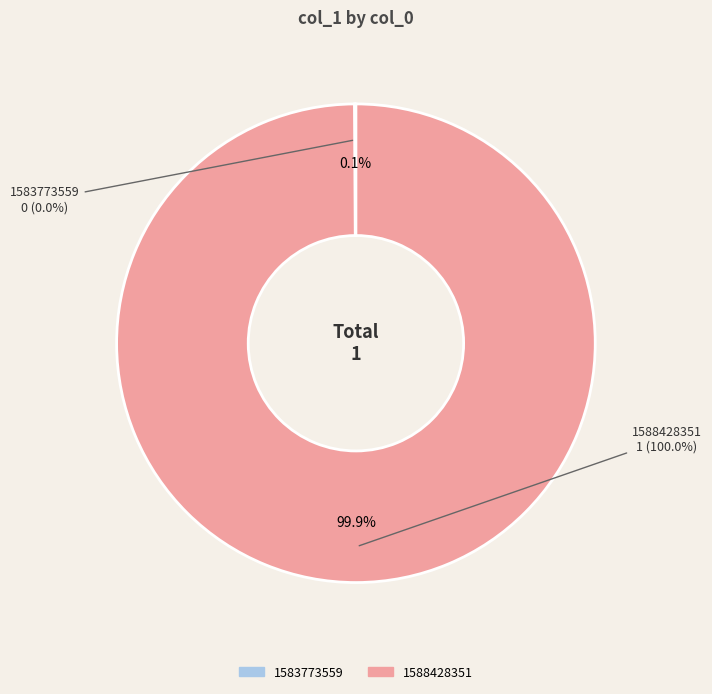

Between 1583773559 and 1588428351, which is larger?

1588428351